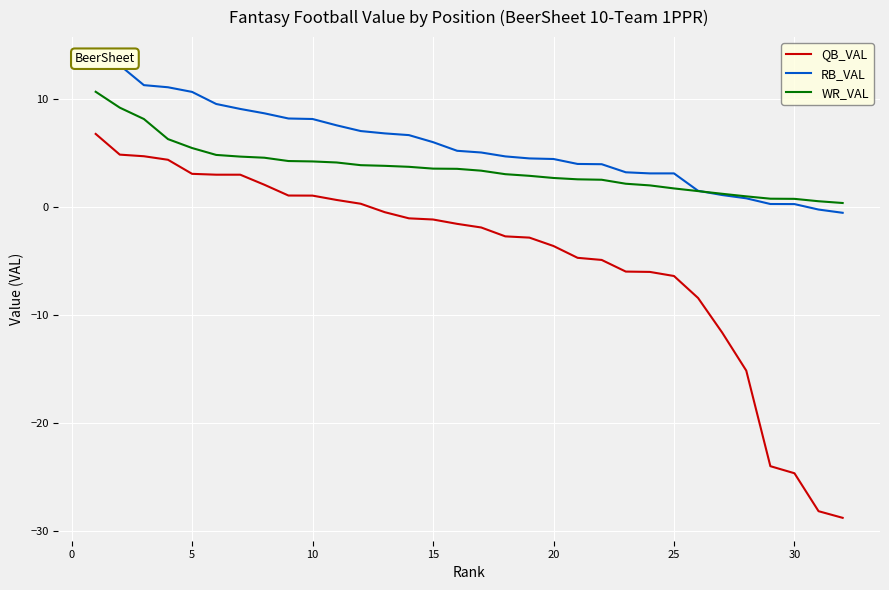

The value of WR_VAL at 10 is 6.1. True or false?

False